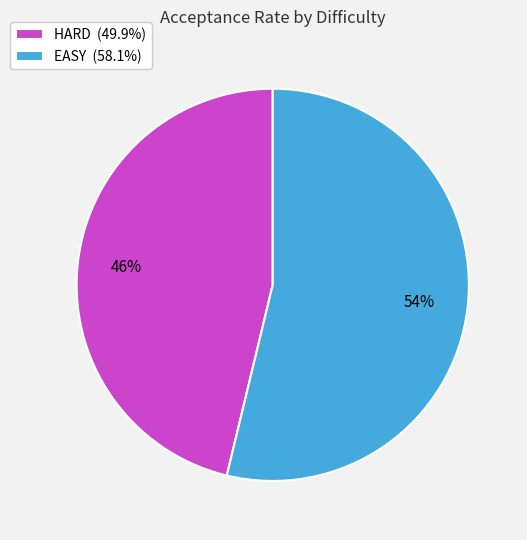

Which category has the biggest portion of the pie?

EASY